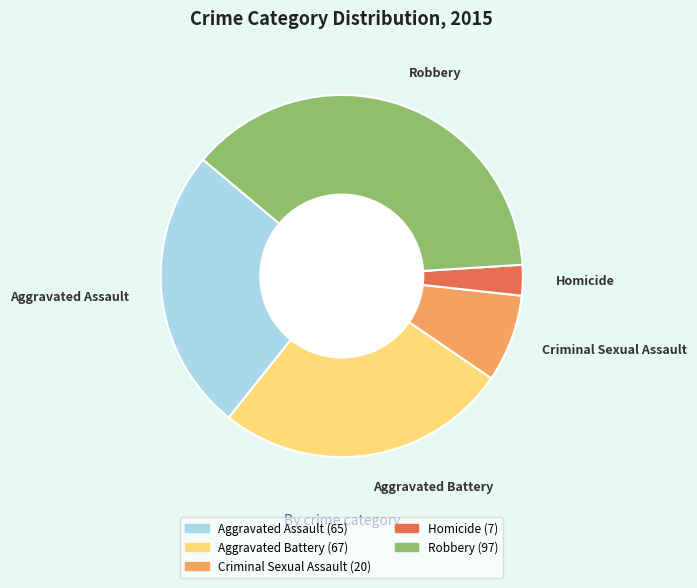

True or false: Robbery accounts for 38% of the total.

True